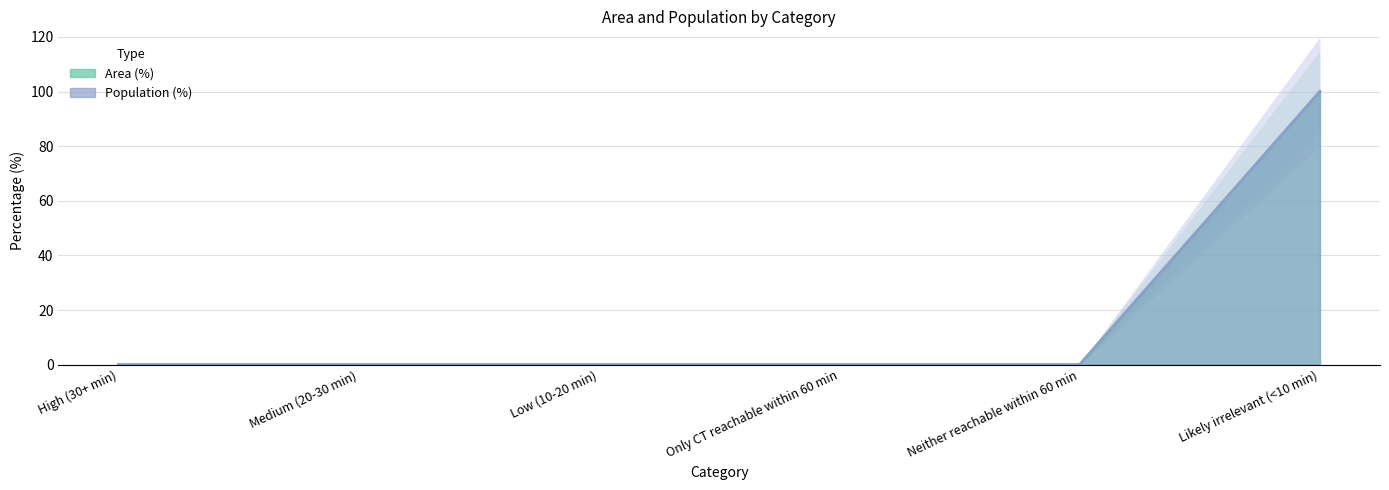

What are all the series names shown in the legend?

Area (%), Population (%)